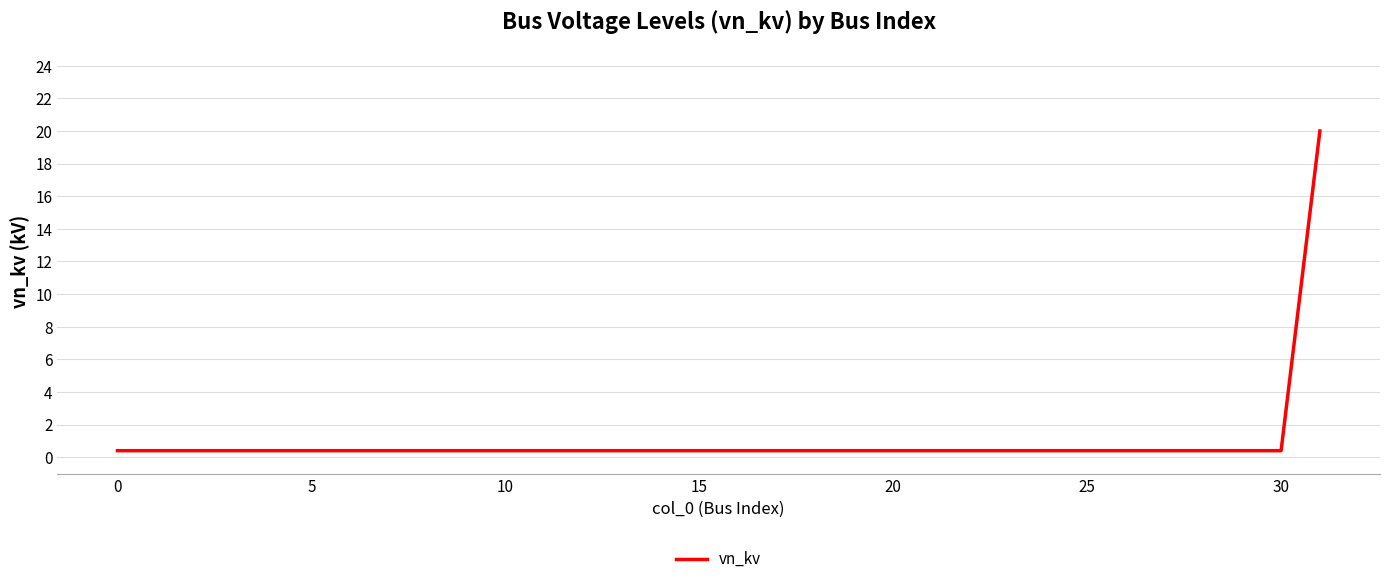

What is the difference between the maximum and minimum values?

19.6